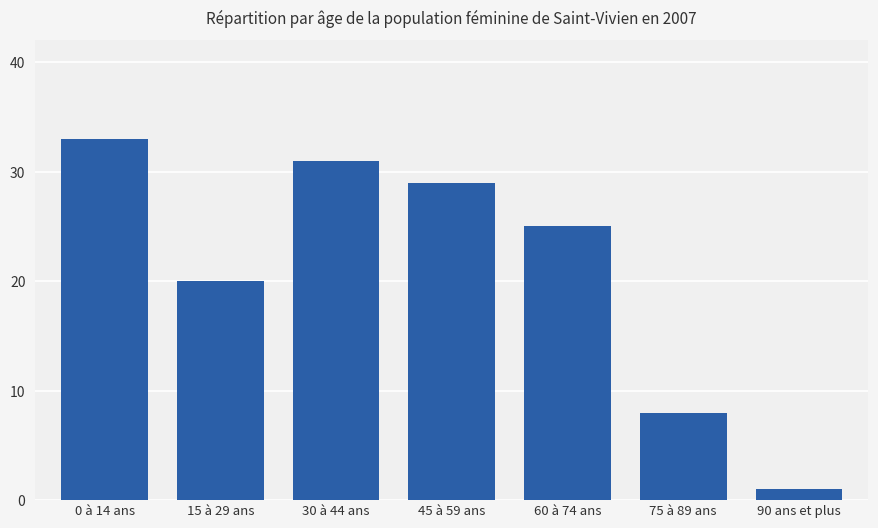

List the labels in order of value, largest first.

0 à 14 ans, 30 à 44 ans, 45 à 59 ans, 60 à 74 ans, 15 à 29 ans, 75 à 89 ans, 90 ans et plus